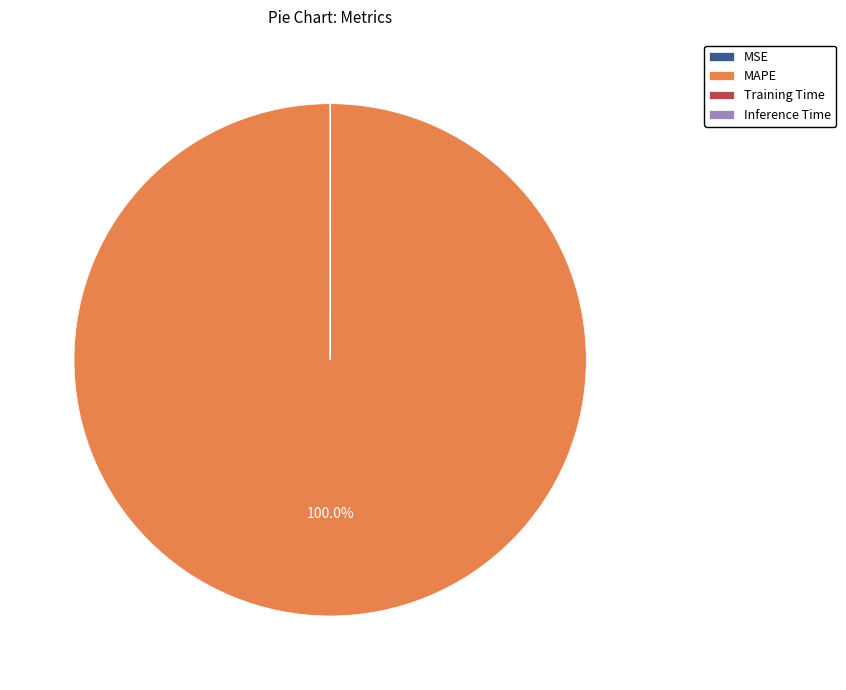

Which slice represents more than half of the pie?

MAPE